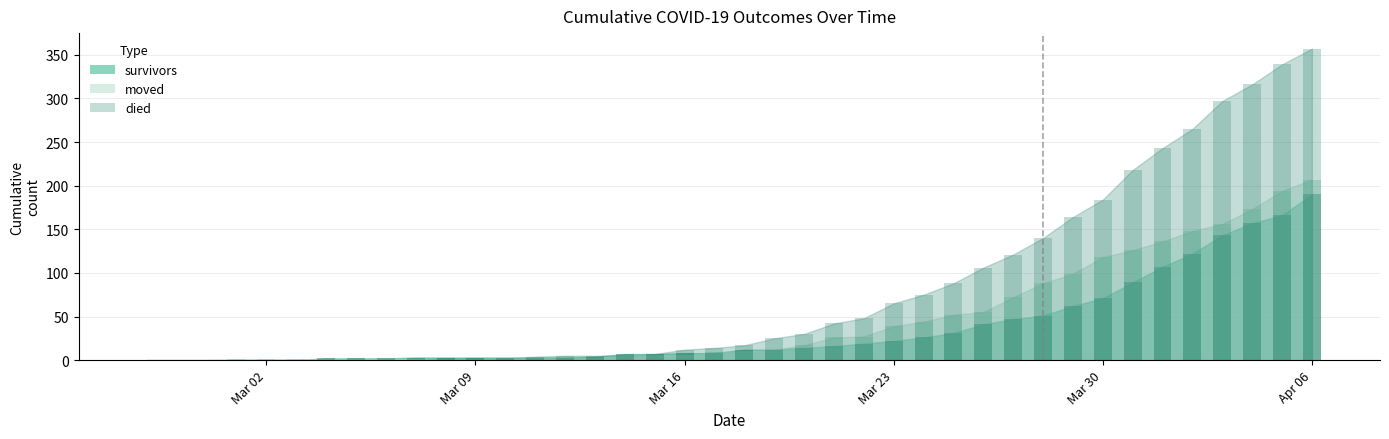

List the series in order of their overall mean, highest first.

died, moved, survivors